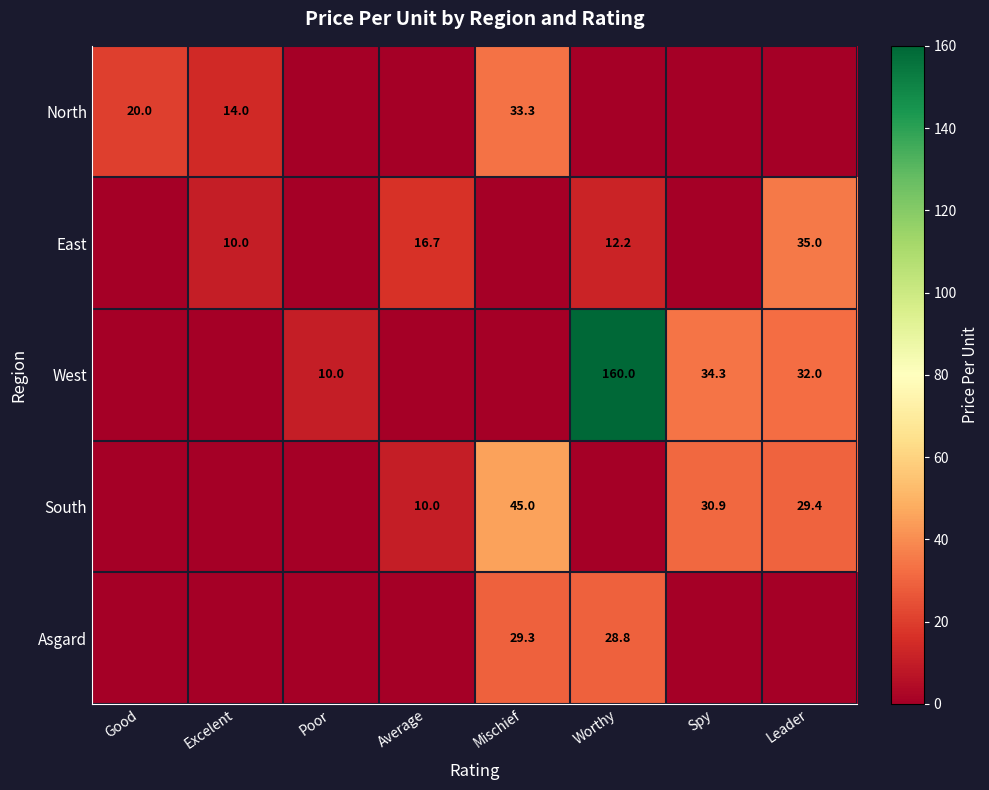

True or false: Asgard has a value of 45.2 at Worthy.

False